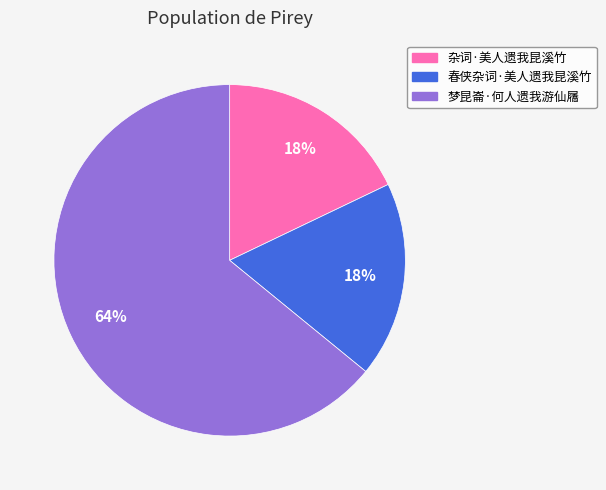

What is the ratio of the value at 梦昆崙·何人遗我游仙屩 to the value at 春侠杂词·美人遗我昆溪竹?

3.6